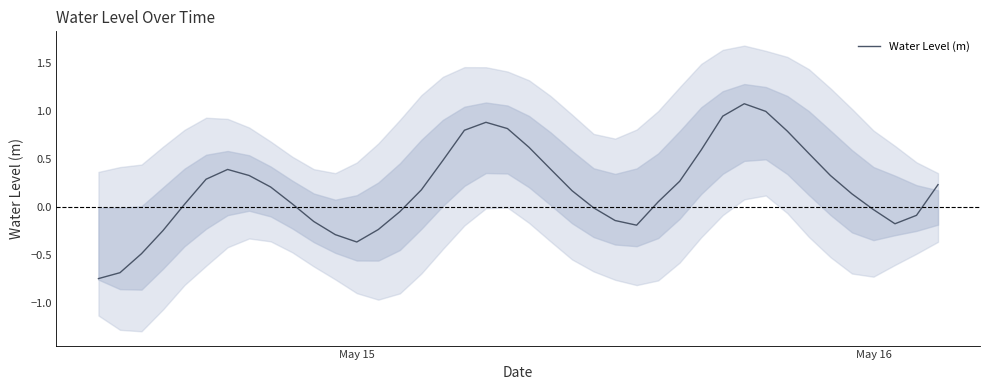

The chart shows a value of -0.4 at May 16. True or false?

False